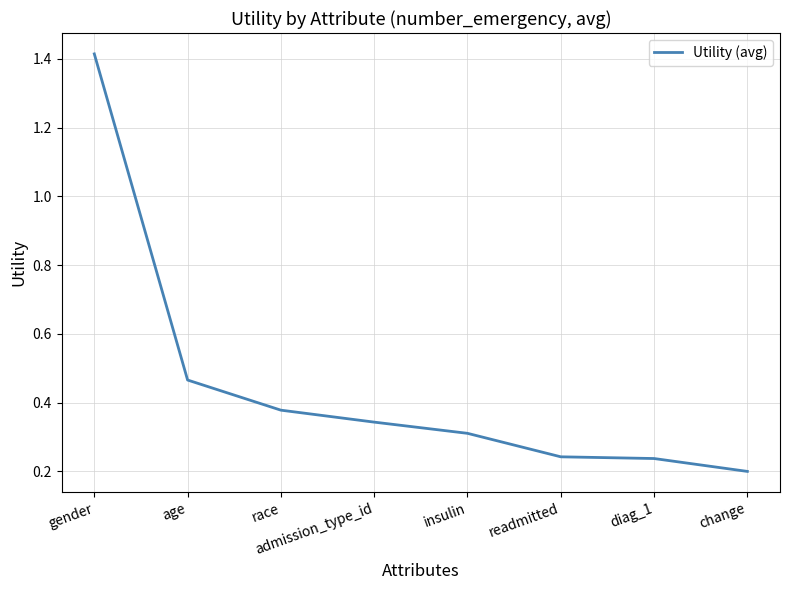

What is the difference between the maximum and minimum values?

1.2